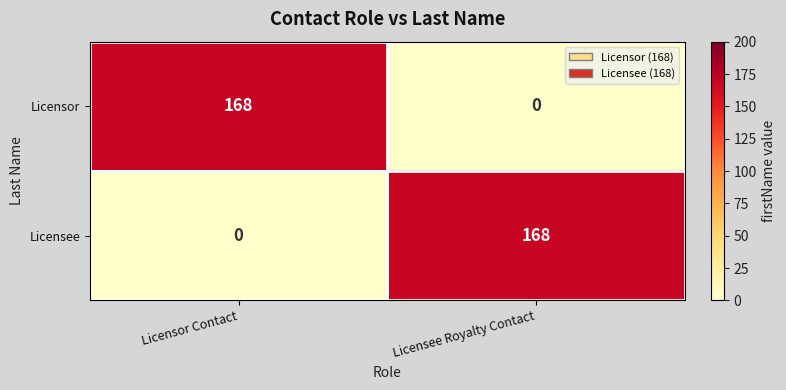

What is the average value of the Licensee series?

84